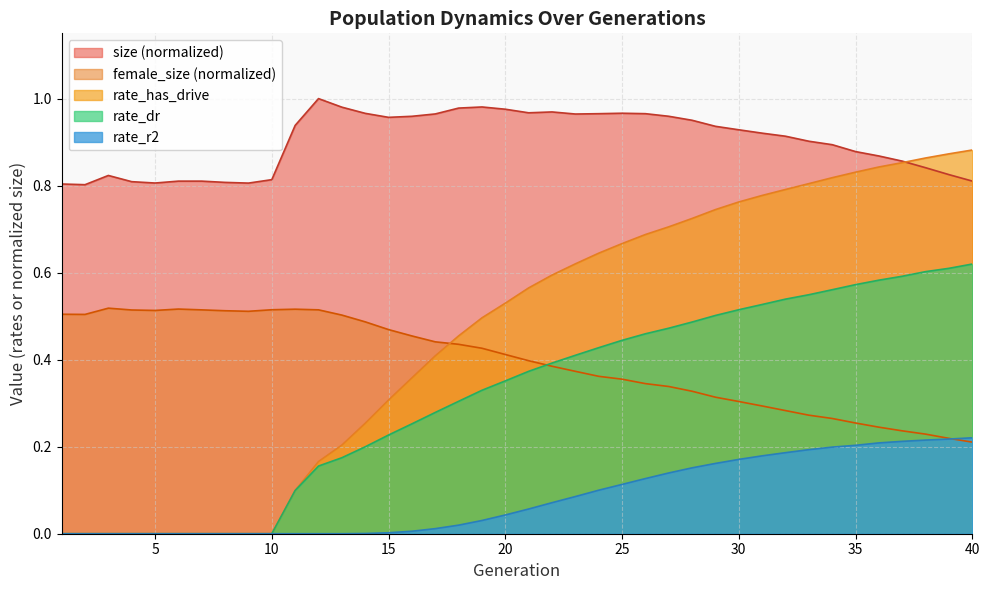

How many lines are shown in the chart?

5